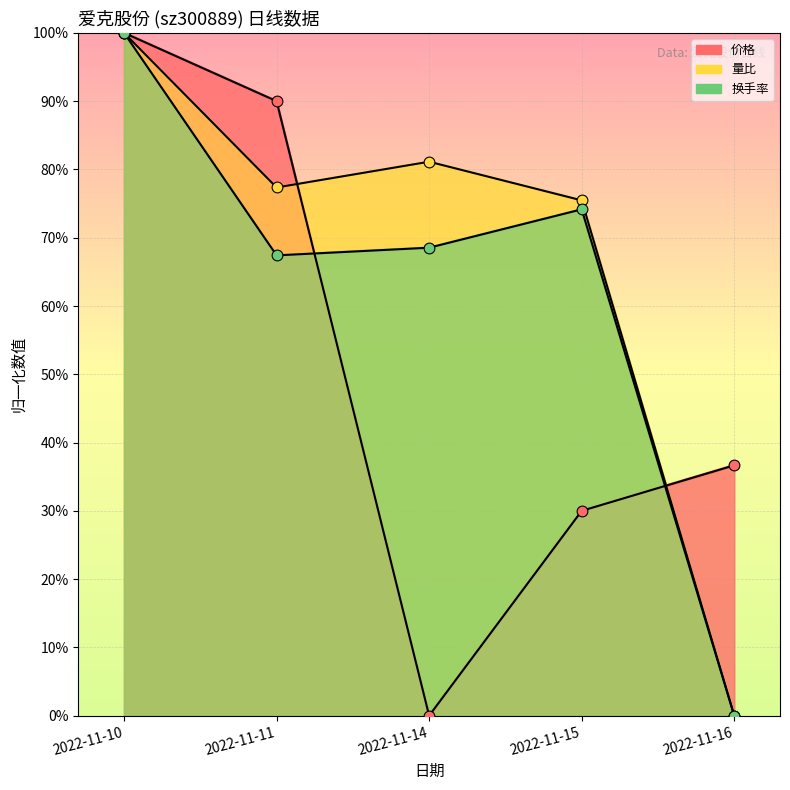

At how many categories does at least one series exceed 0?

5